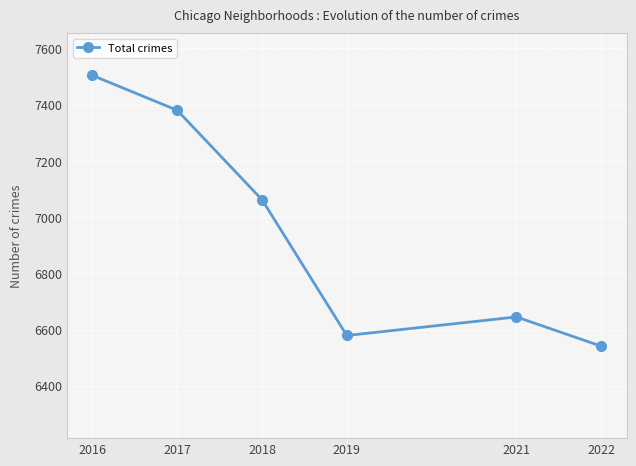

At which label is the value closest to 7022?

2018